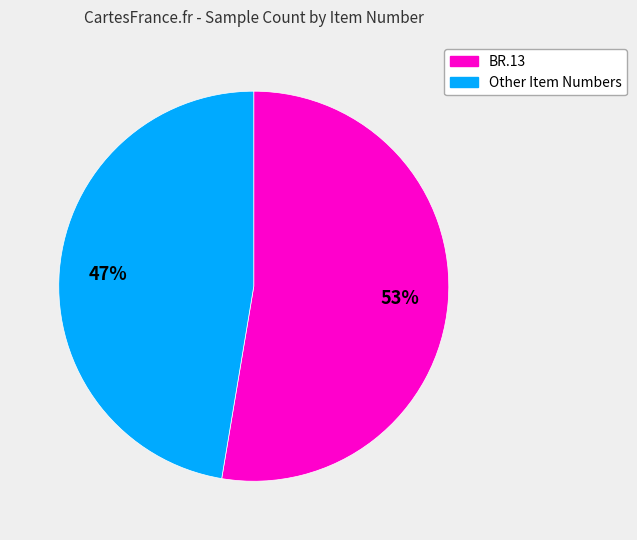

Between BR.13 and Other Item Numbers, which is larger?

BR.13